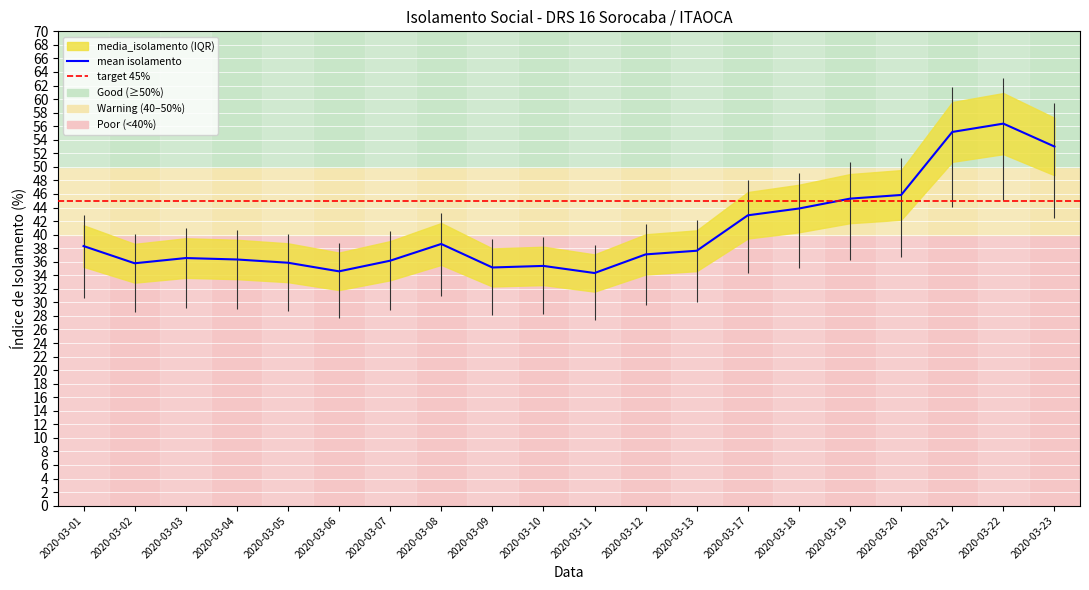

Which has a higher value, 2020-03-04 or 2020-03-02?

2020-03-04